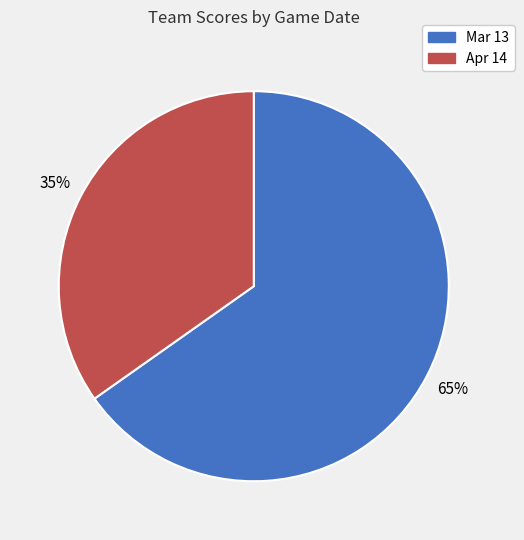

True or false: Mar 13 accounts for 65% of the total.

True